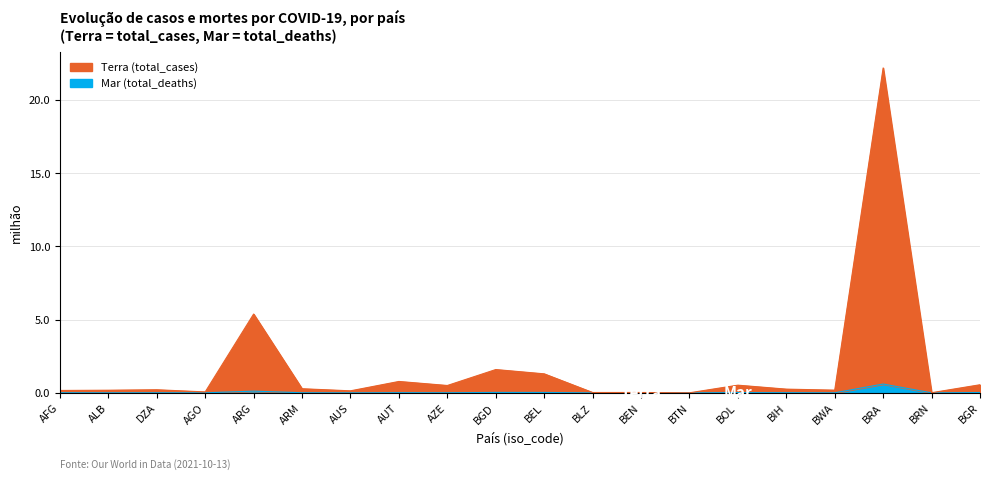

What is the label of the 17th point from the left?

BWA